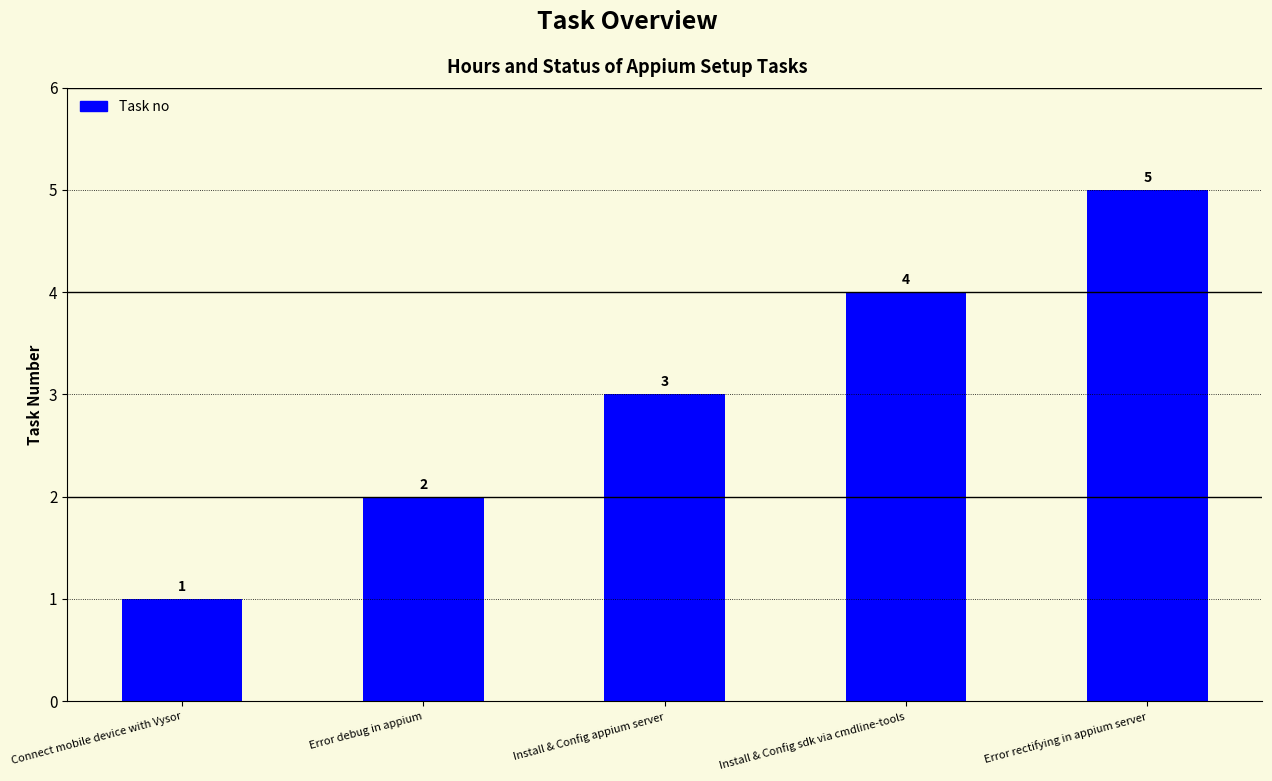

True or false: the data shows 2 at Error rectifying in appium server.

False